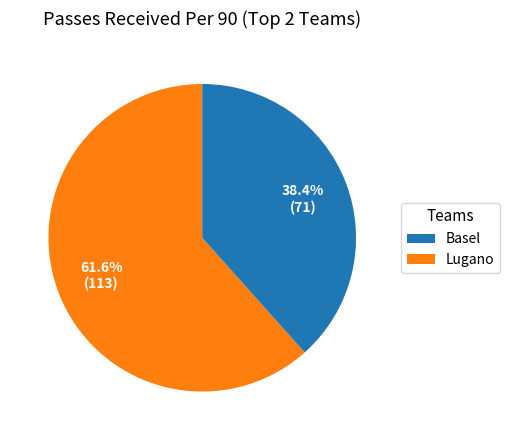

Does any single category account for the majority?

Yes